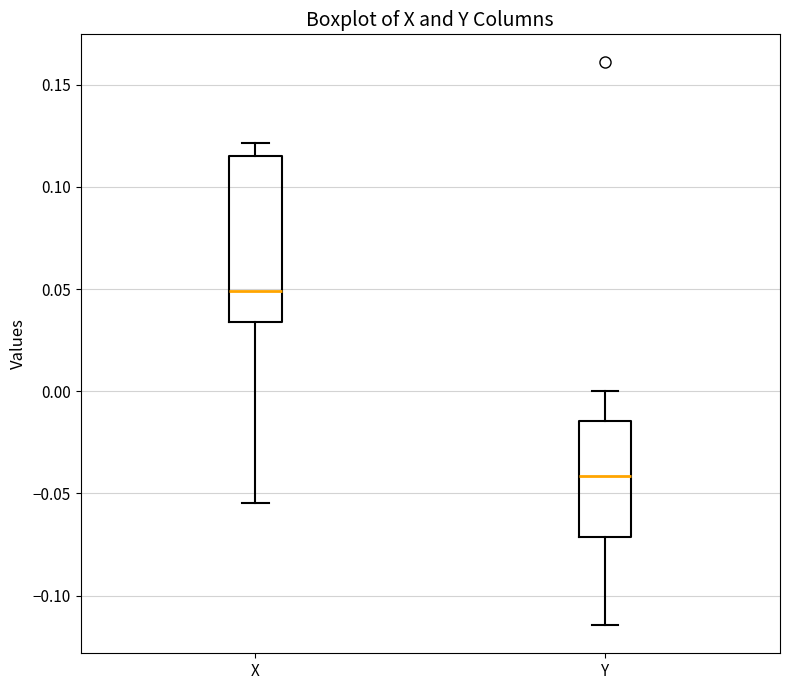

Which box's median line is the highest?

X